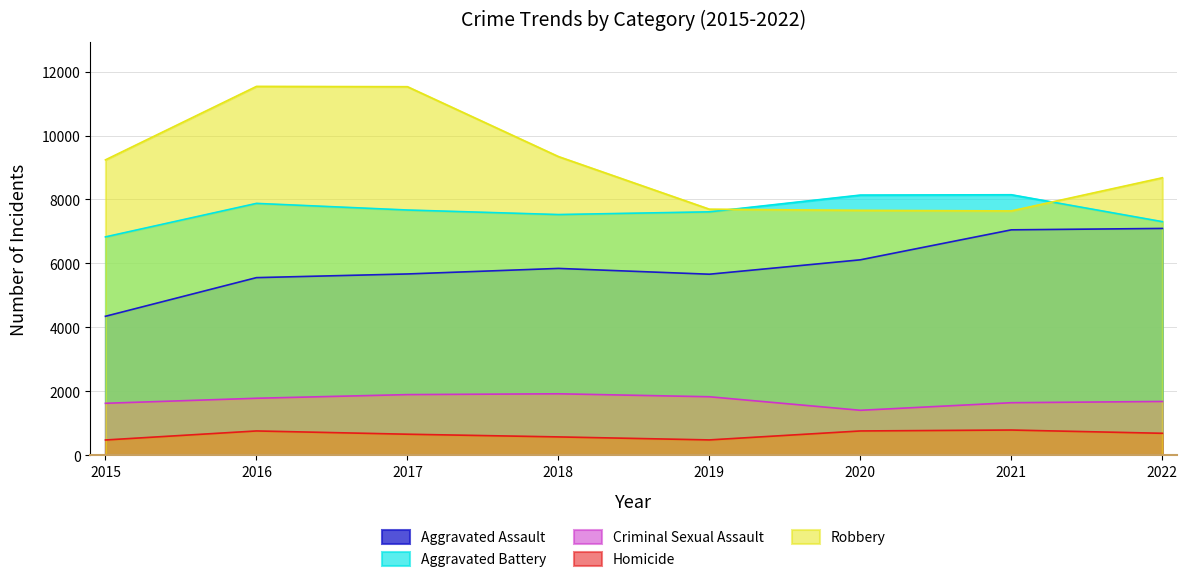

Rank the categories by Aggravated Assault value from highest to lowest.

2022, 2021, 2020, 2018, 2017, 2019, 2016, 2015